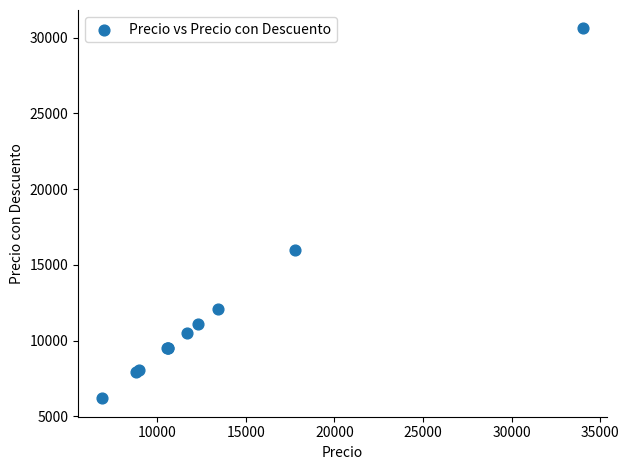

What Y value in the scatter plot is closest to 18398?

15971.8